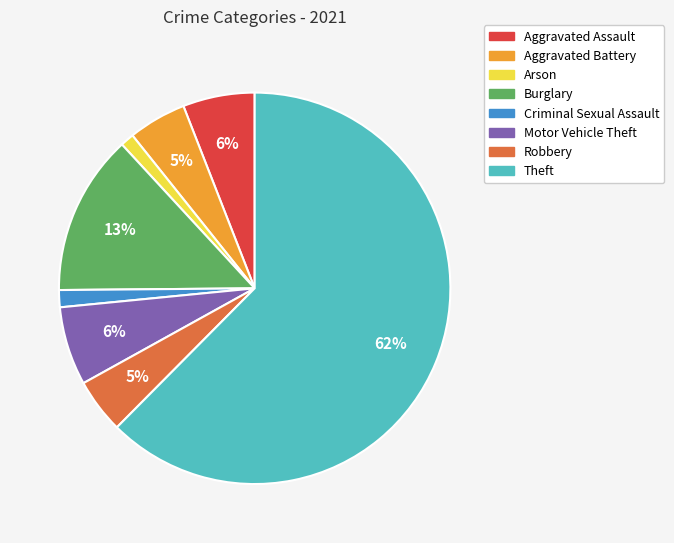

Is there any slice that represents more than half of the pie?

Yes